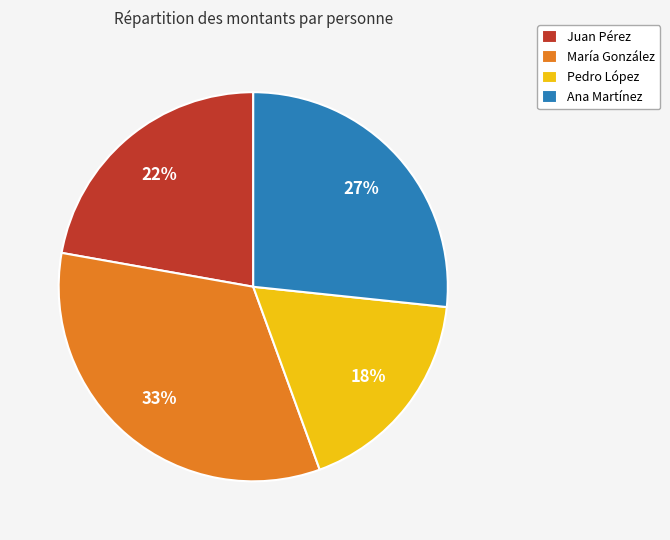

Combined, do María González and Juan Pérez account for over 50%?

Yes